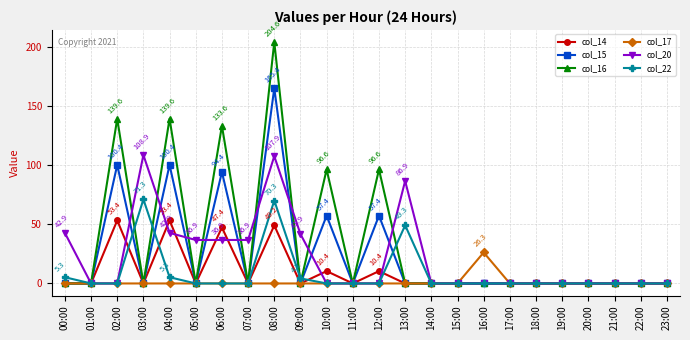

Which series has the largest range (max minus min)?

col_16